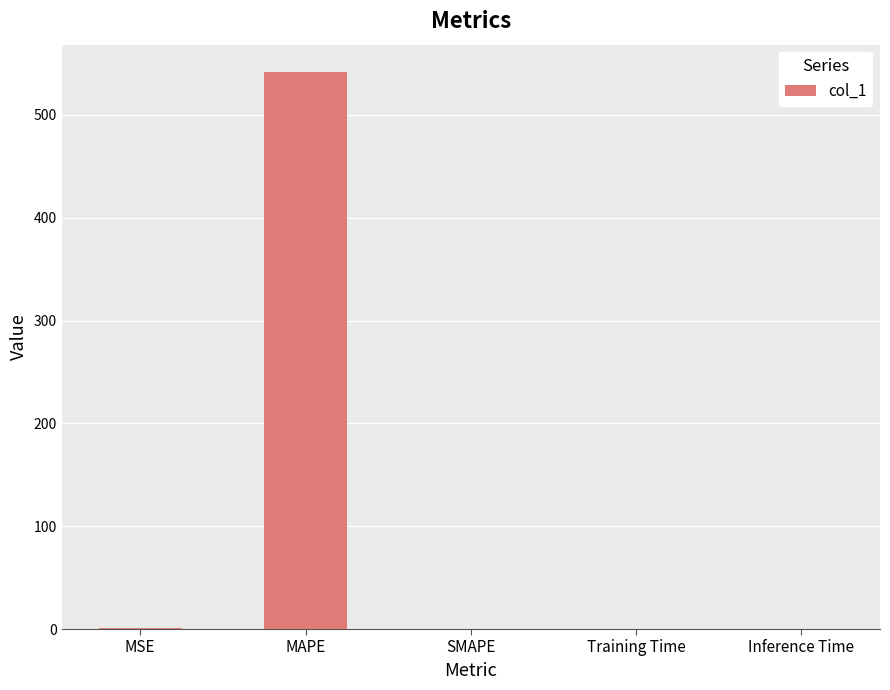

Are the bars horizontal?

No